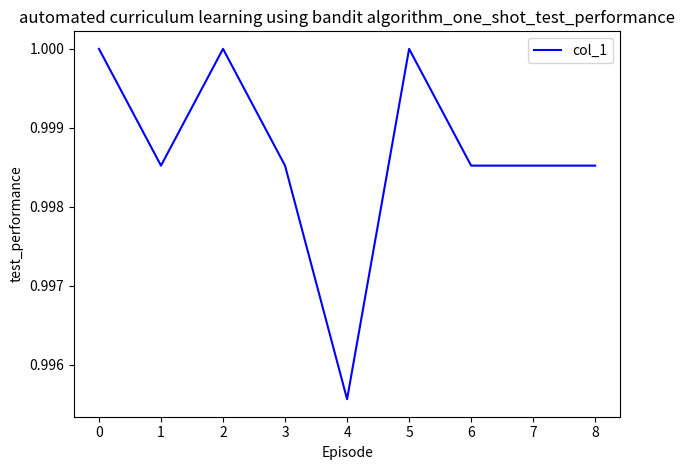

Which label corresponds to the smallest value in the chart?

4